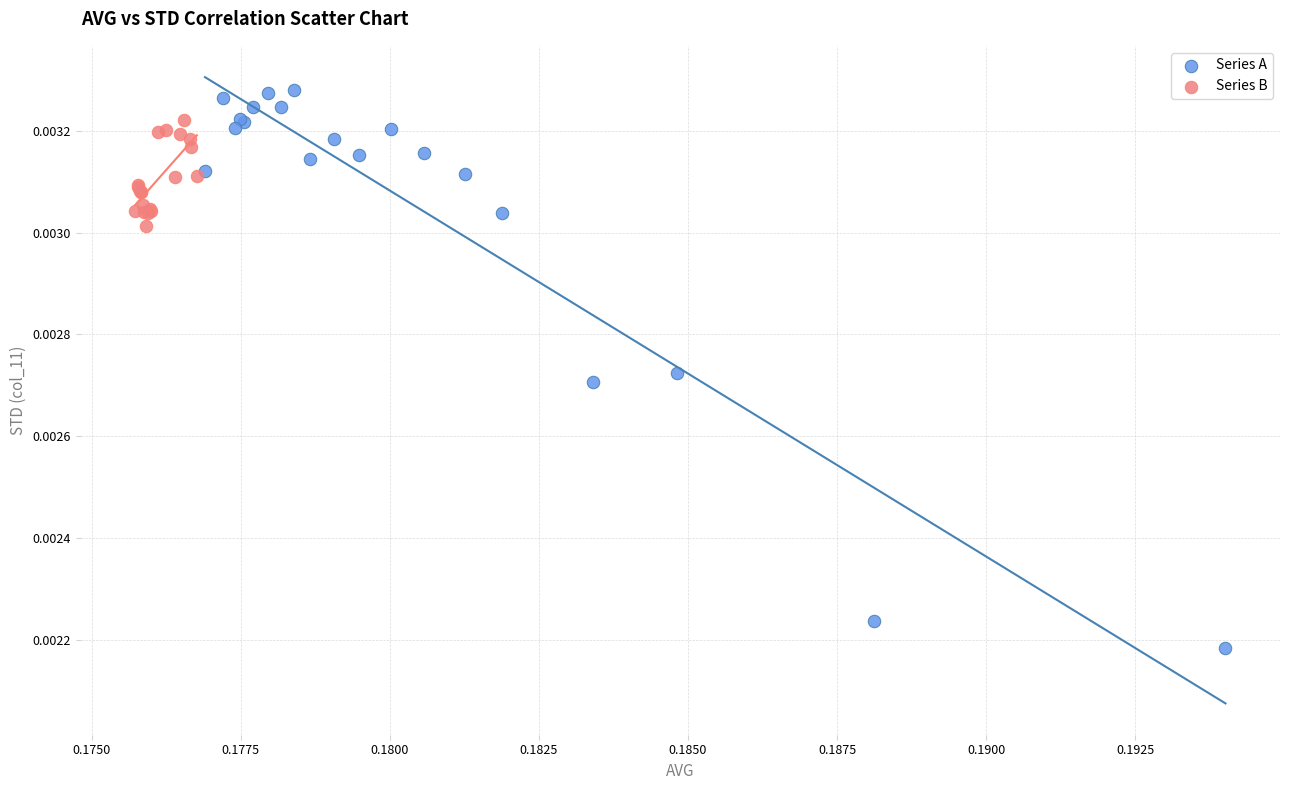

Which series reaches the minimum Y coordinate?

Series A